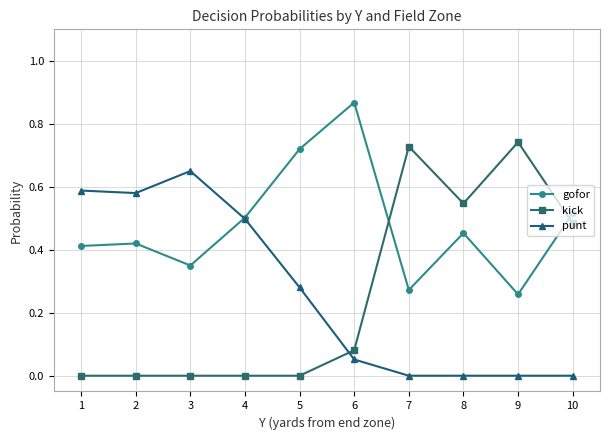

The kick series shows 0.5 at 4. True or false?

False